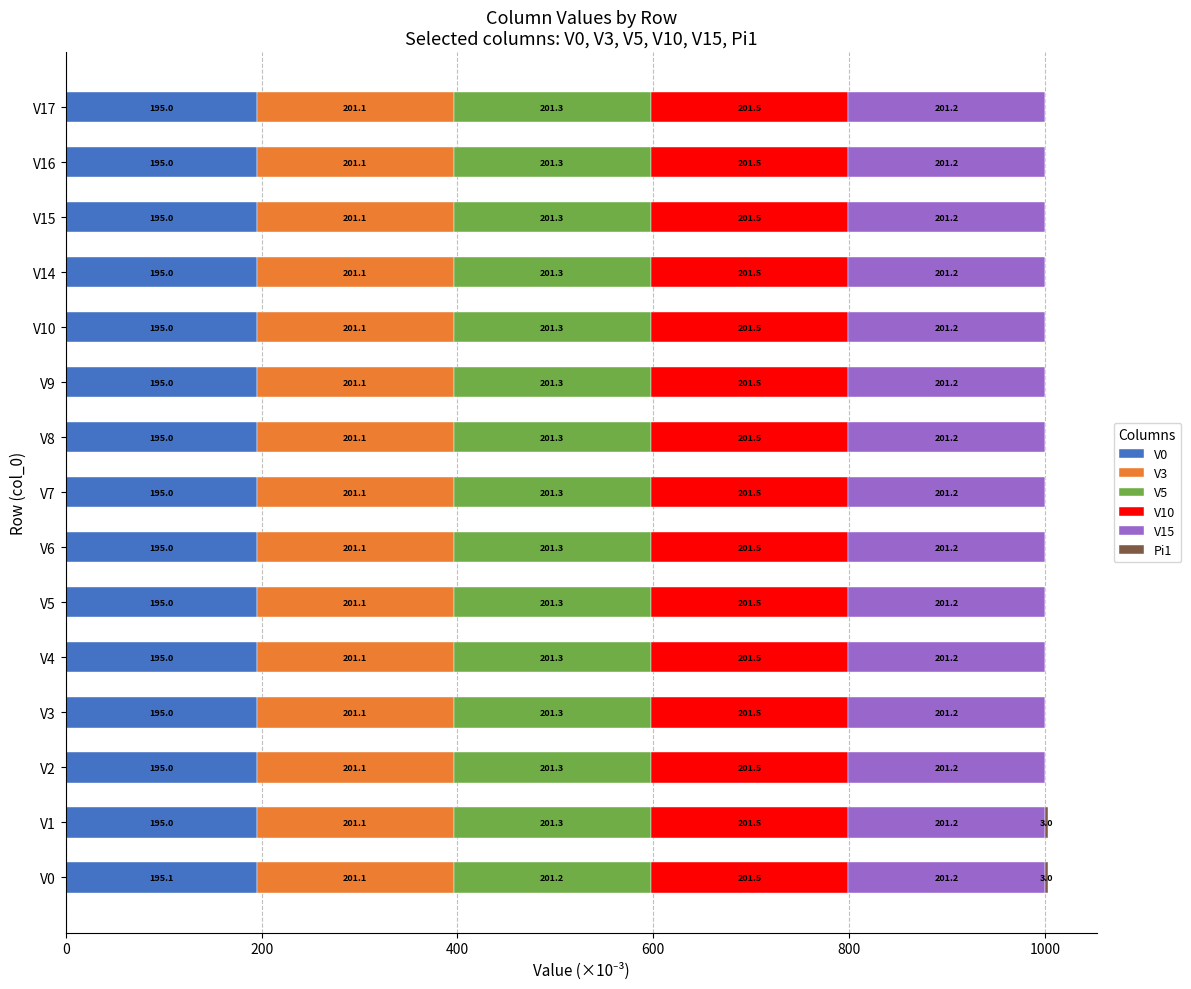

True or false: V0 has a value of 293.5 at V16.

False